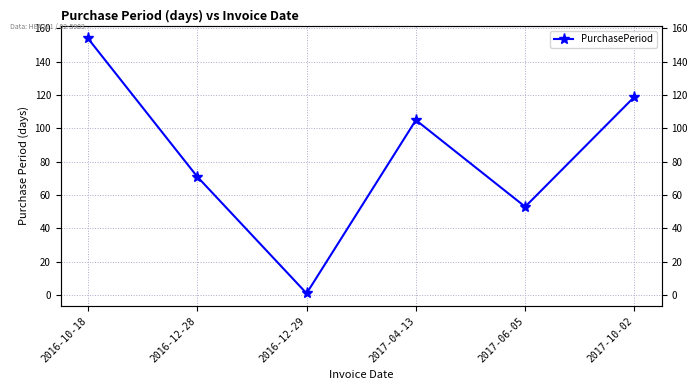

Reading left to right, what are all the values shown in this chart?

154	71	1	105	53	119